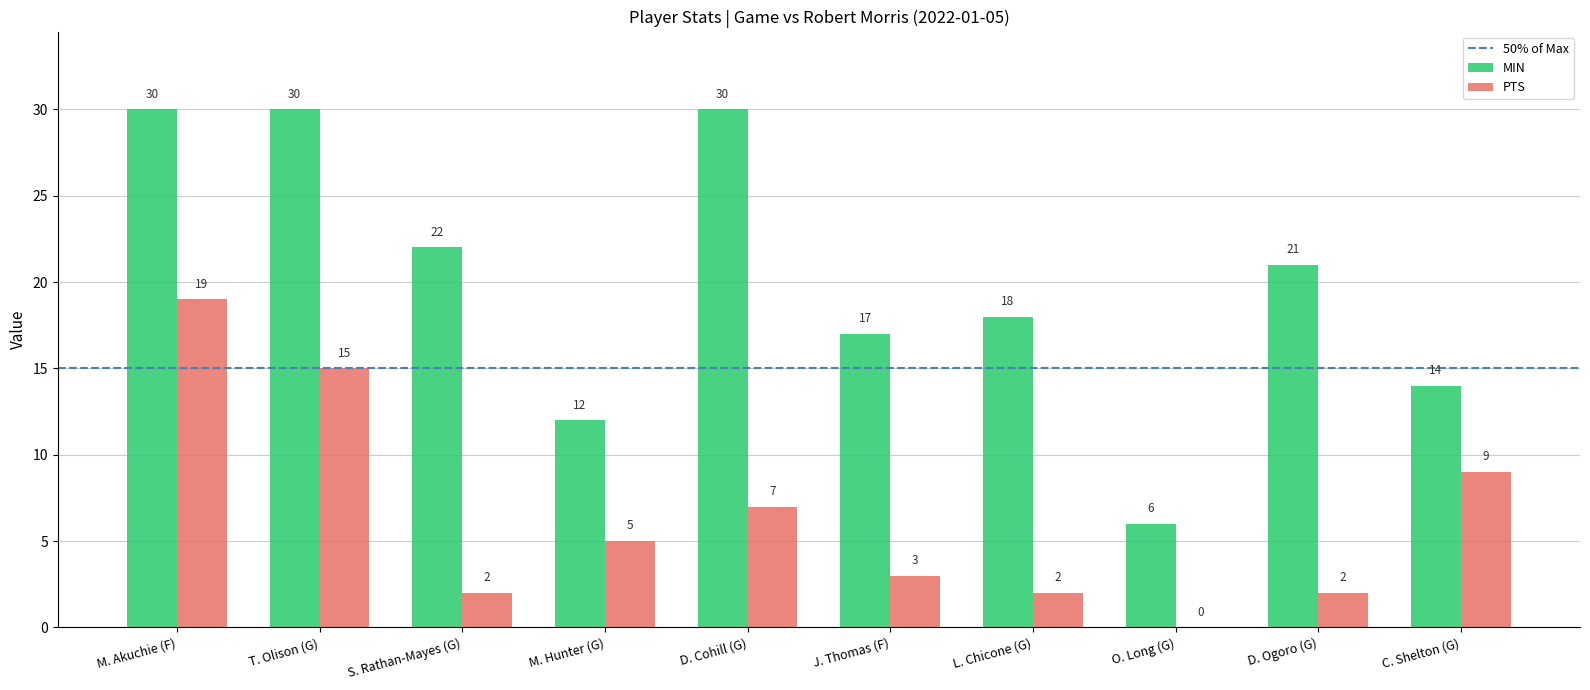

How many categories are shown in the chart?

10